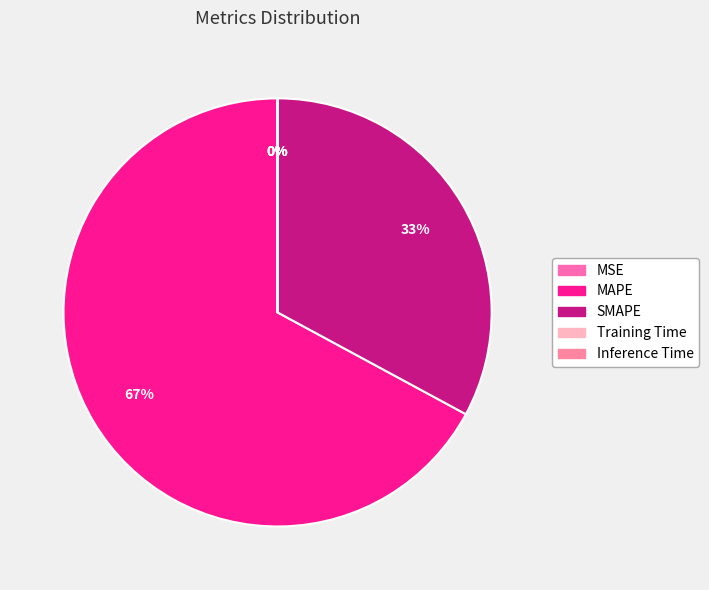

What is the largest slice in the pie chart?

MAPE